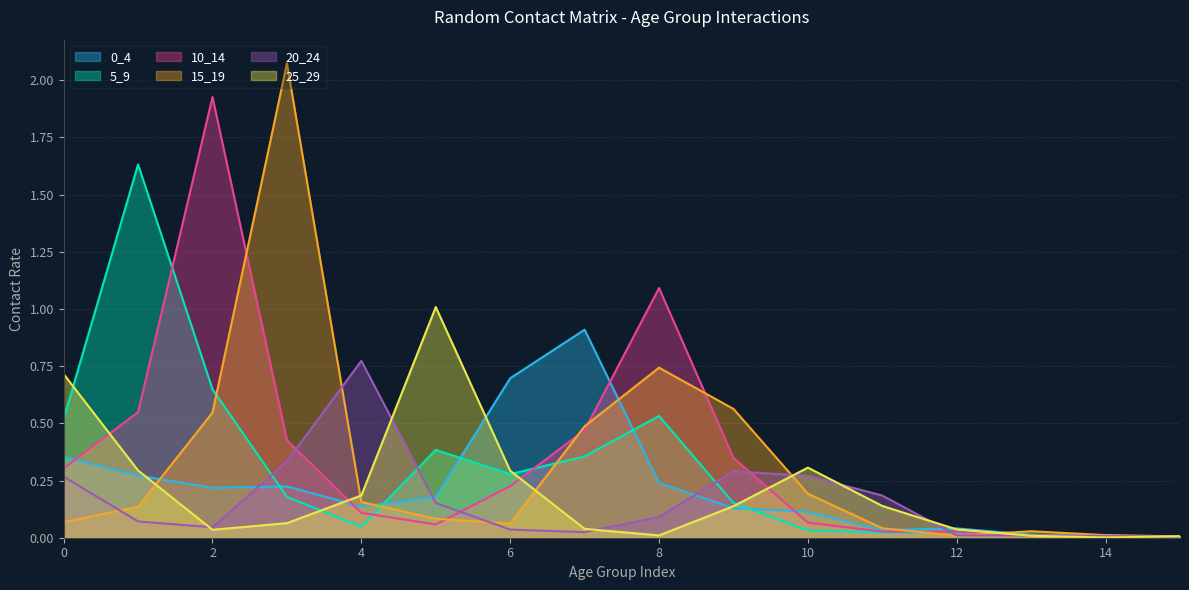

What is the total value across all series at 5?

1.9